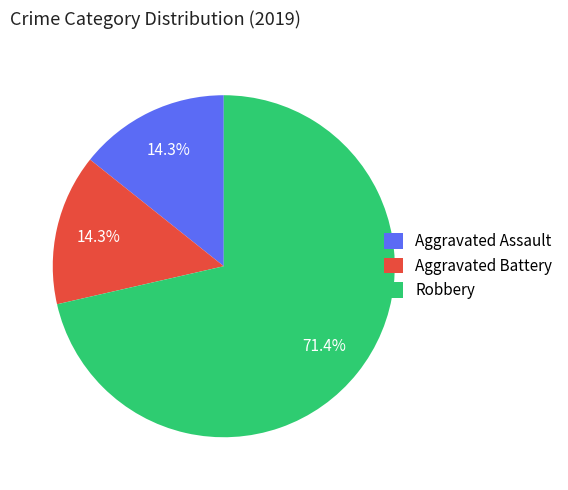

What percentage do Robbery and Aggravated Assault together represent?

85.7%